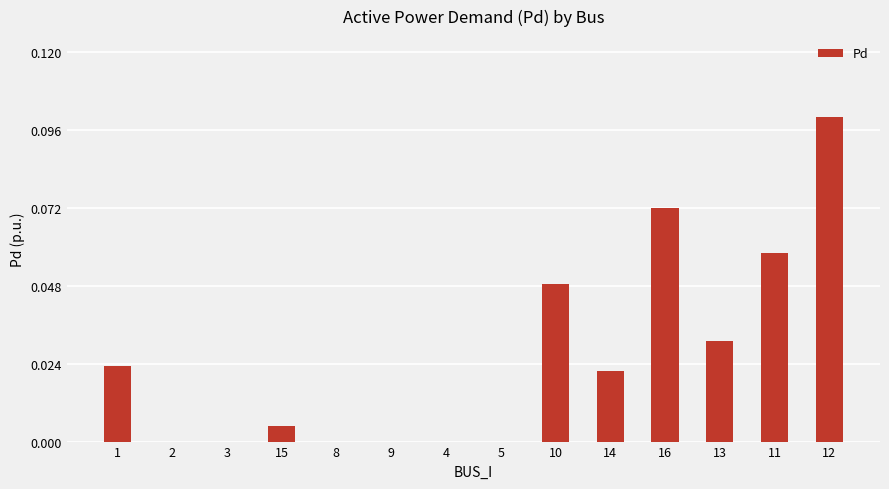

True or false: the data shows 0.0 at 8.

True